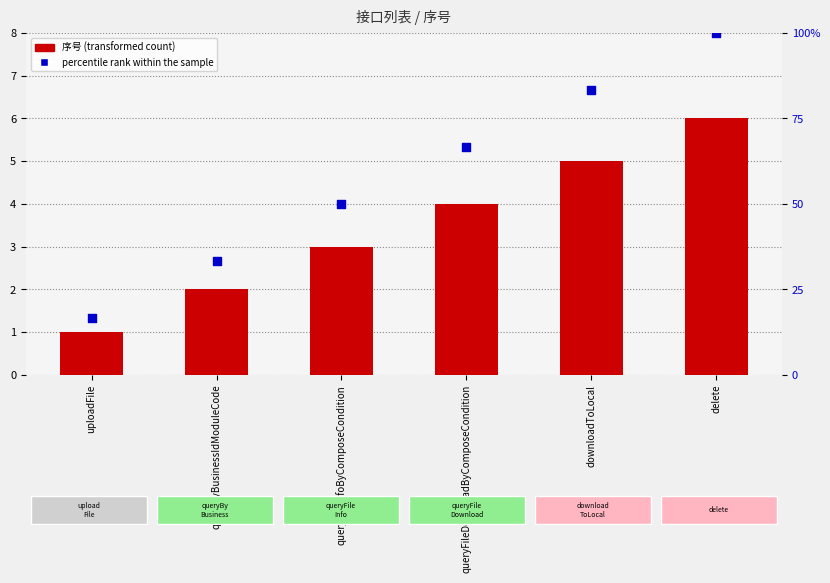

Which series reaches the minimum Y coordinate?

序号